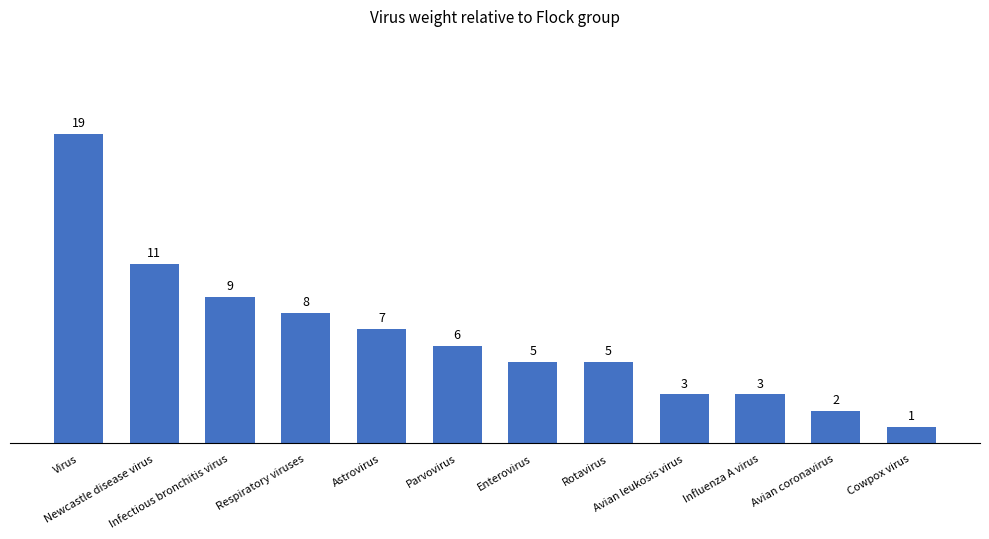

Count the number of data series in this chart.

1